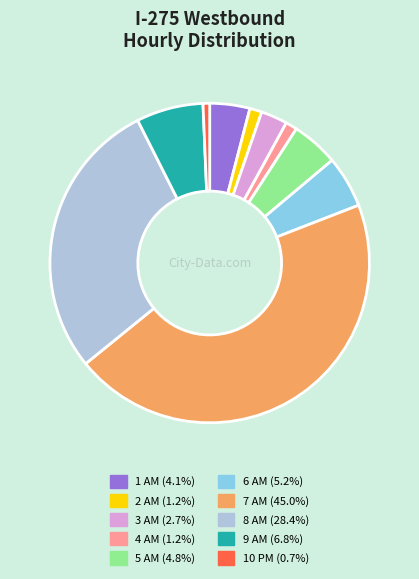

Is there any slice that represents more than half of the pie?

No